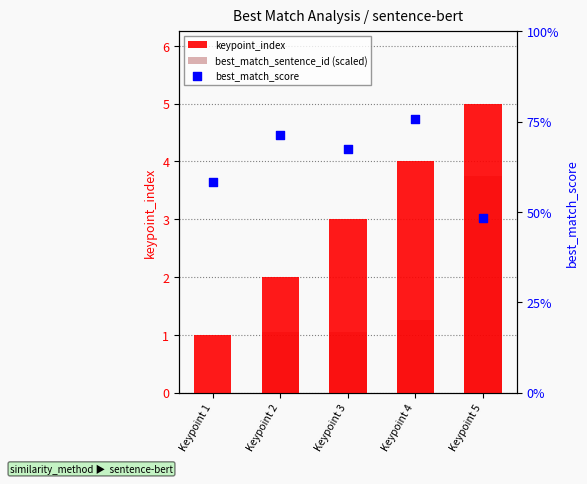

At how many categories does at least one series exceed 30?

5